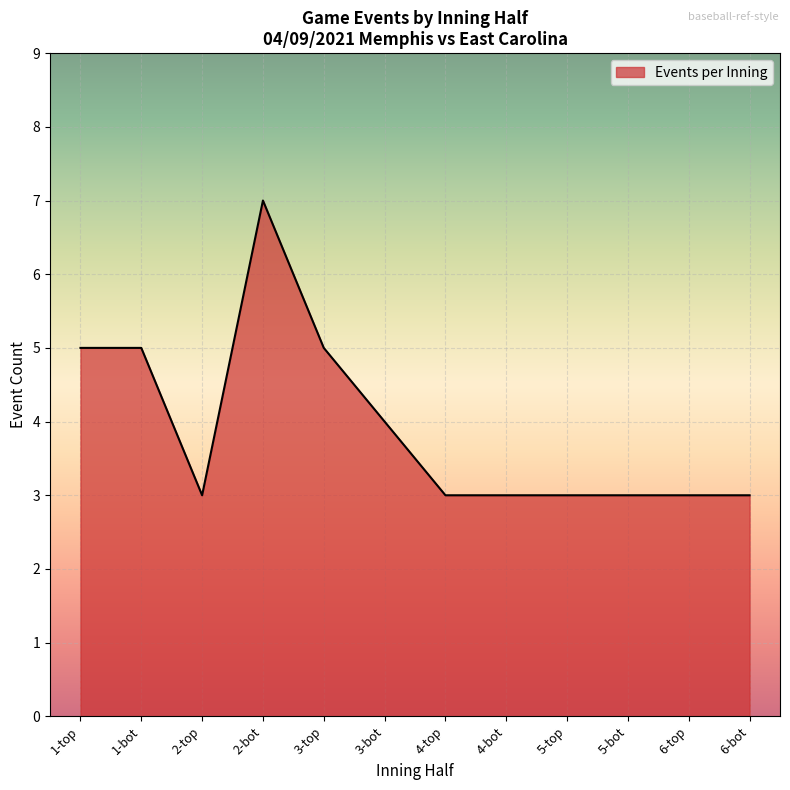

What is the ratio of the value at 3-top to the value at 1-bot?

1.0